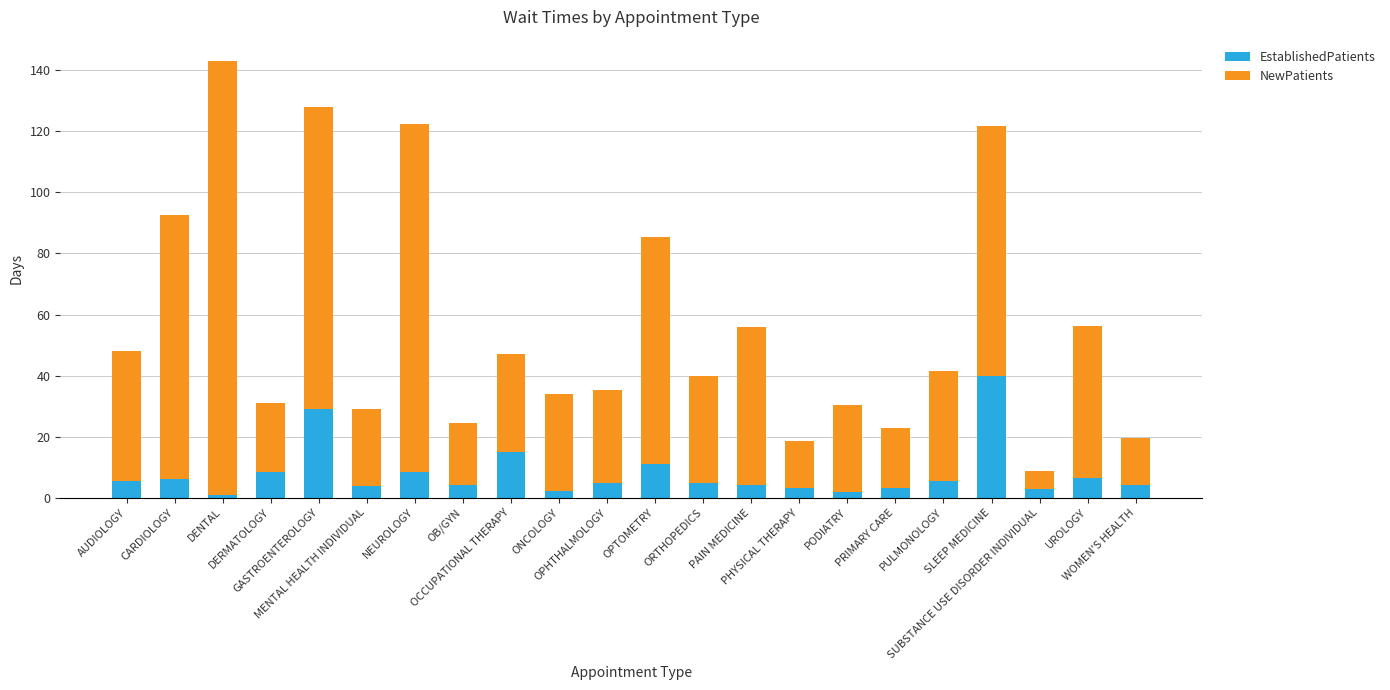

What is the average value of the EstablishedPatients series?

7.9